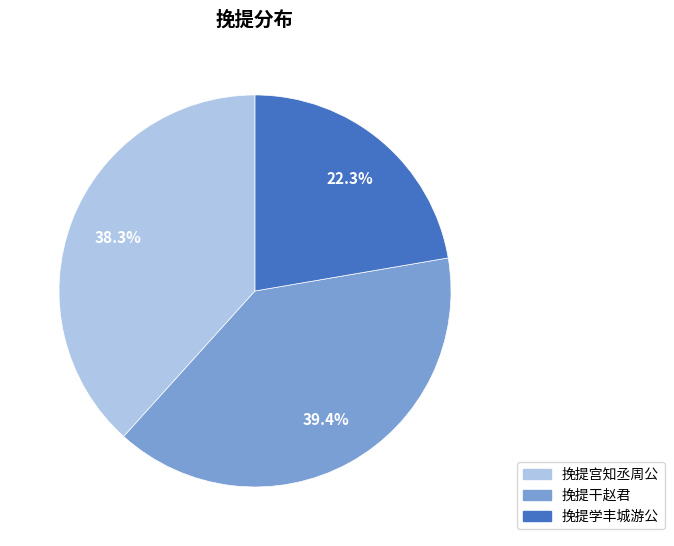

Does any single category account for the majority?

No